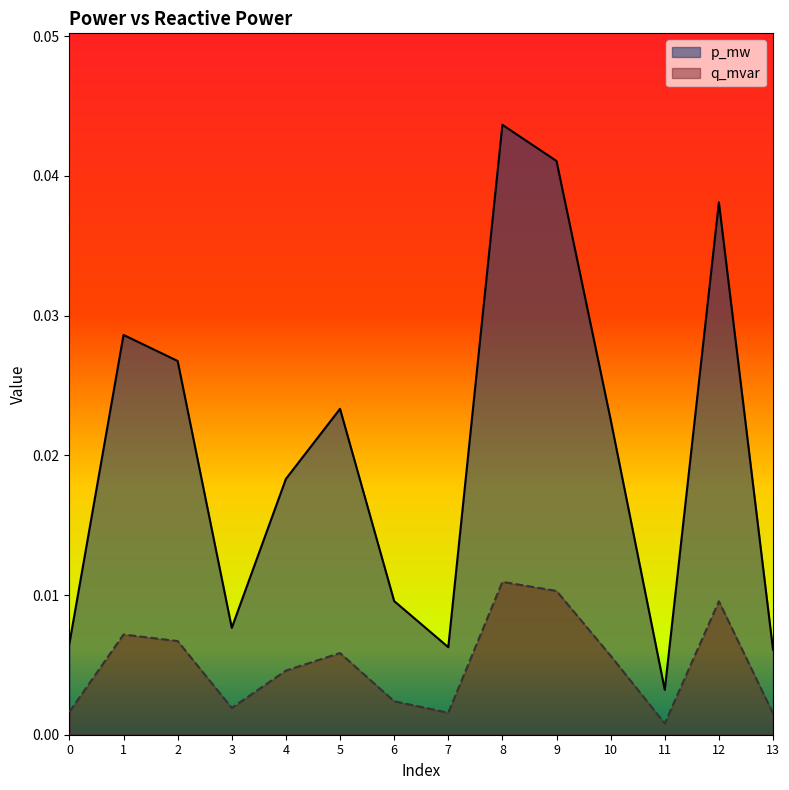

Where is q_mvar nearest to the value 0?

11